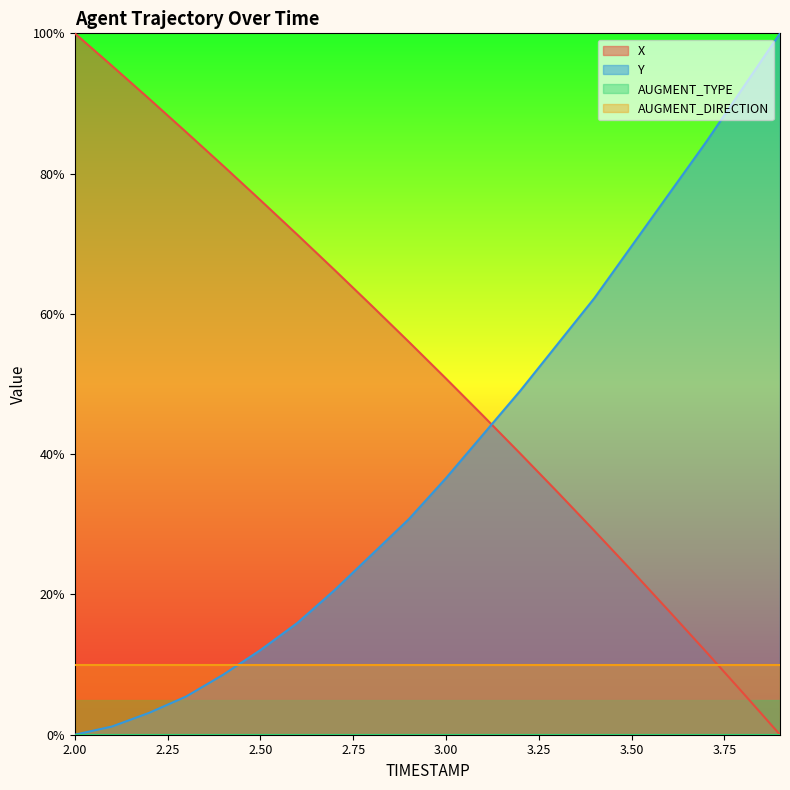

What is the label of the 20th point from the left?

3.9